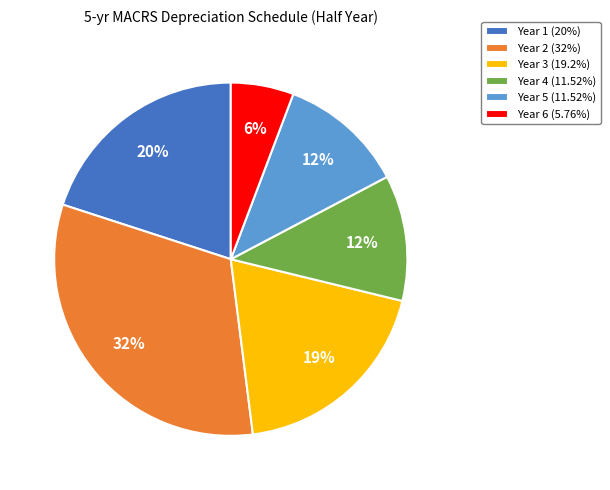

Do Year 1 (20%) and Year 3 (19.2%) together represent more than half of the pie?

No